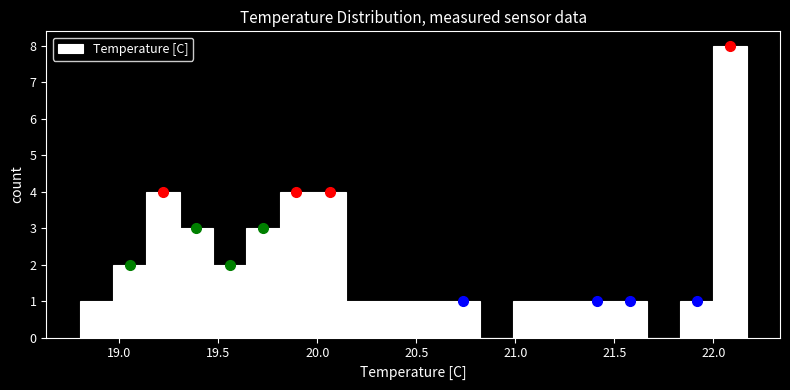

Around what value on the x-axis is the tallest bar? Give the approximate position of its centre, as read against the axis.

22.10